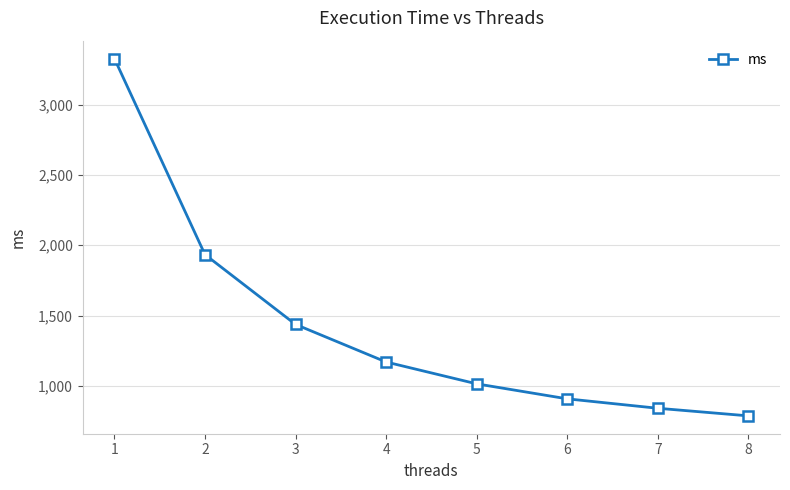

What is the minimum value shown in the chart?

786.7